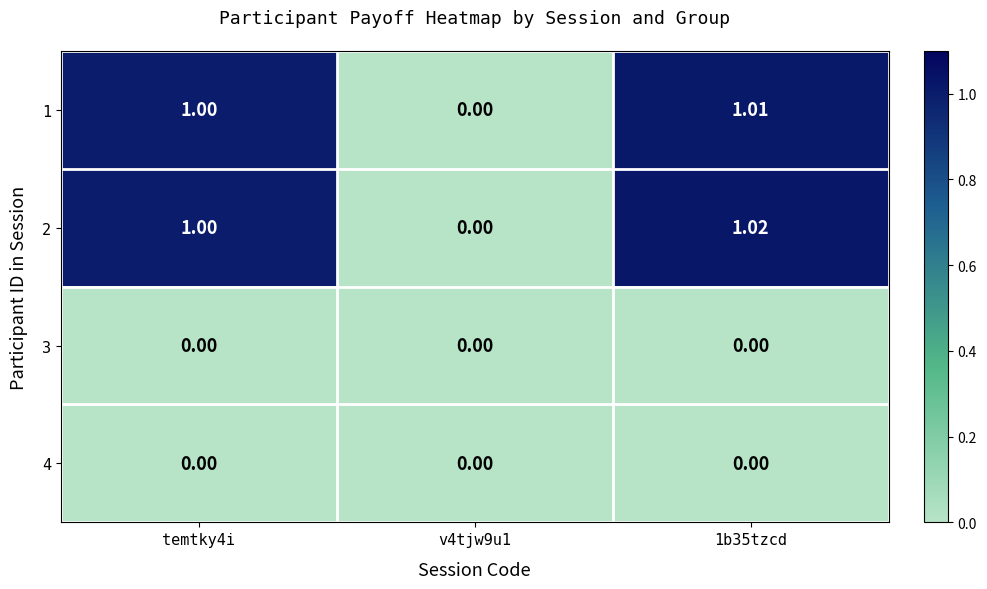

Is the value of 2 at 1b35tzcd greater than the value of 4 at temtky4i?

Yes